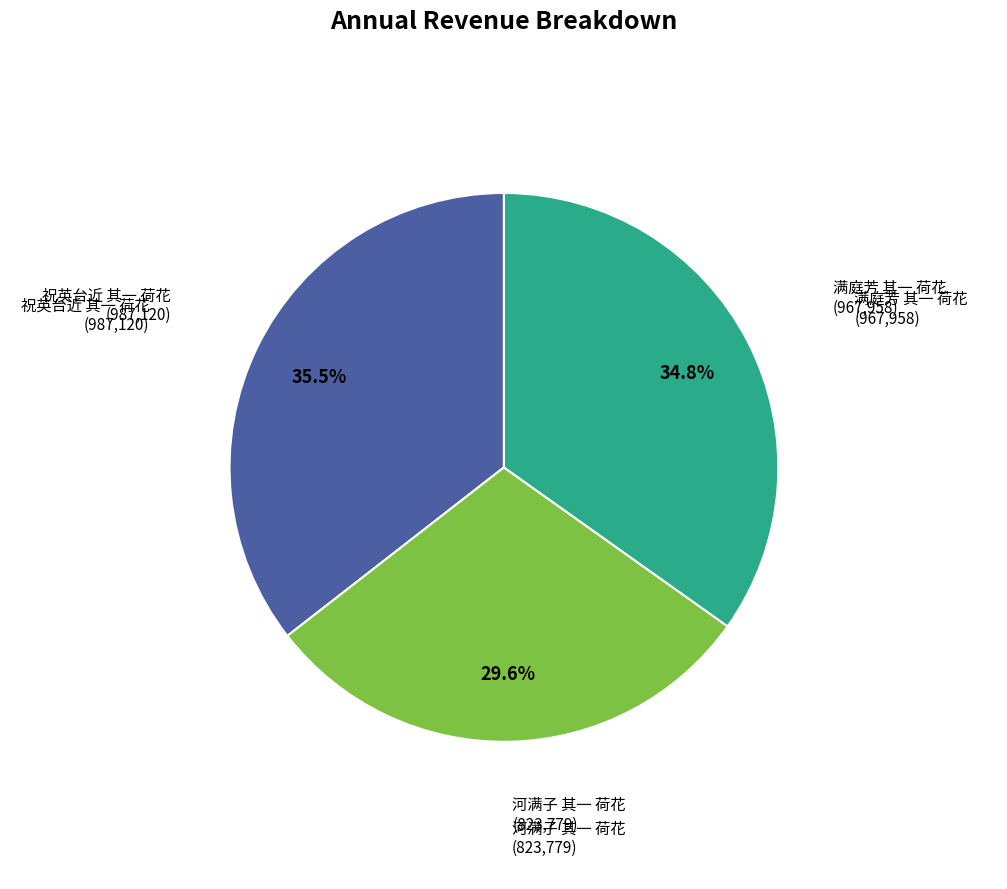

Is there a majority slice in this chart?

No